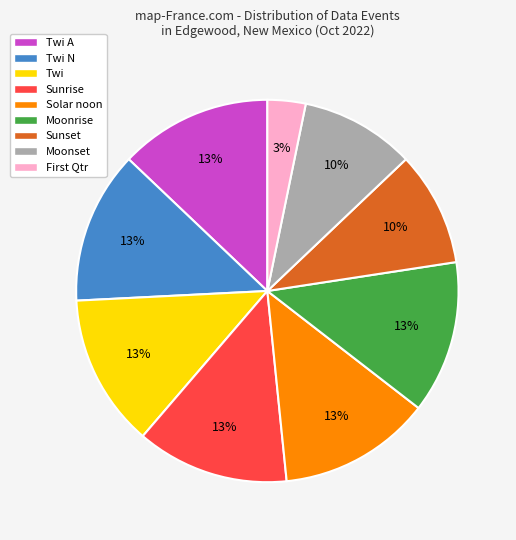

What percentage is the Twi N slice, to the nearest percent?

13%